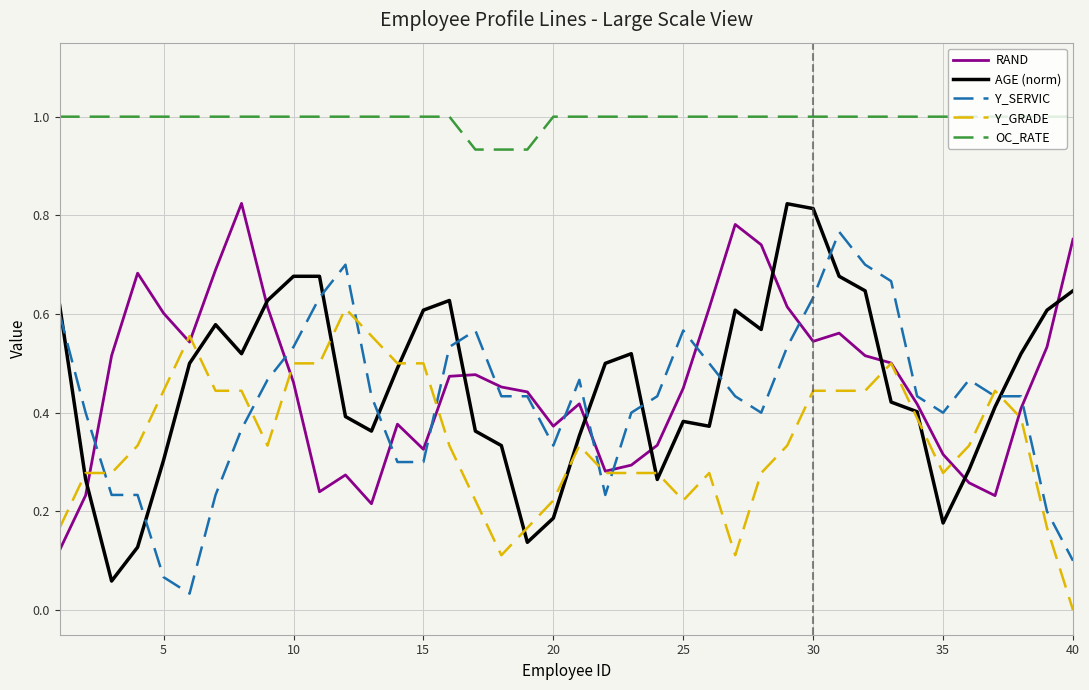

True or false: OC_RATE and AGE (norm) cross at least once.

False